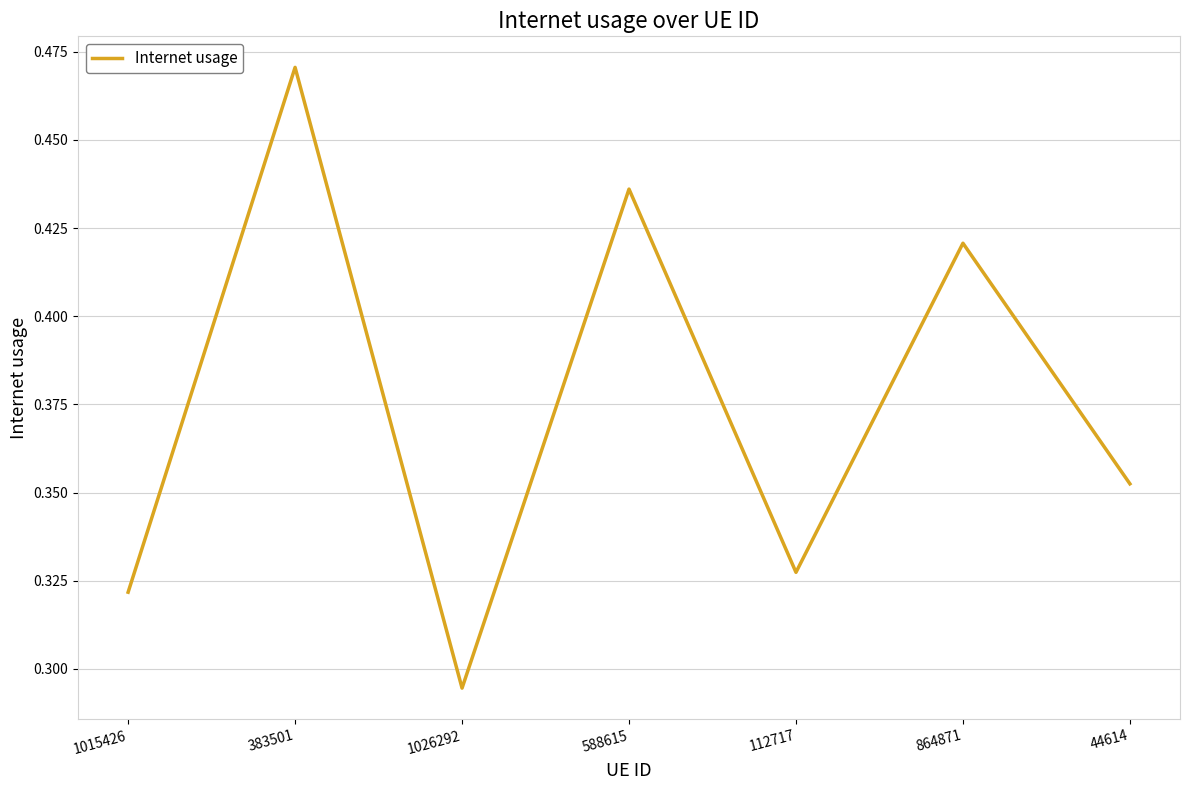

List the labels in order of value, smallest first.

1026292, 1015426, 112717, 44614, 864871, 588615, 383501